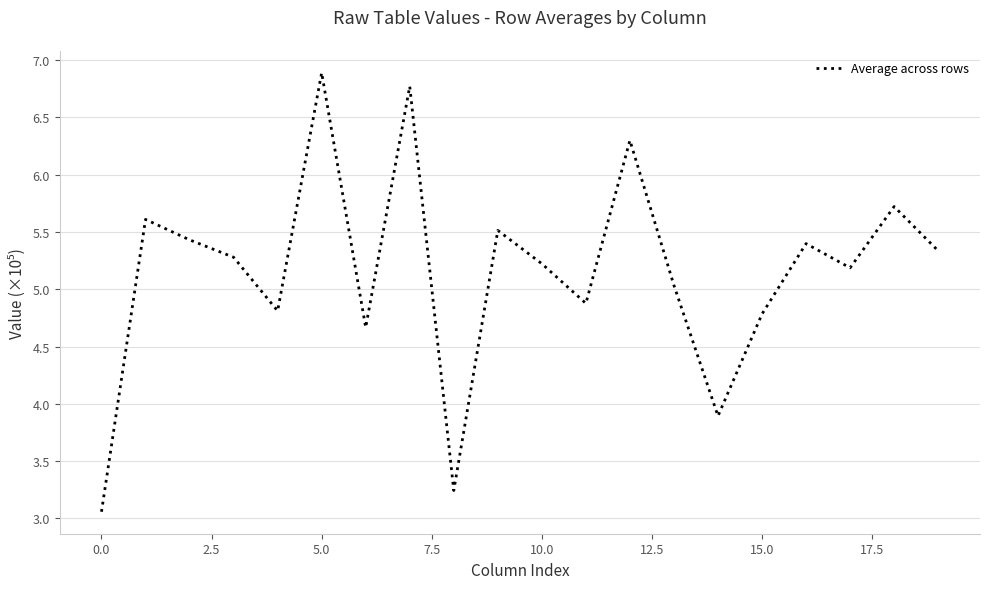

What is the difference between the maximum and minimum values?

3.8